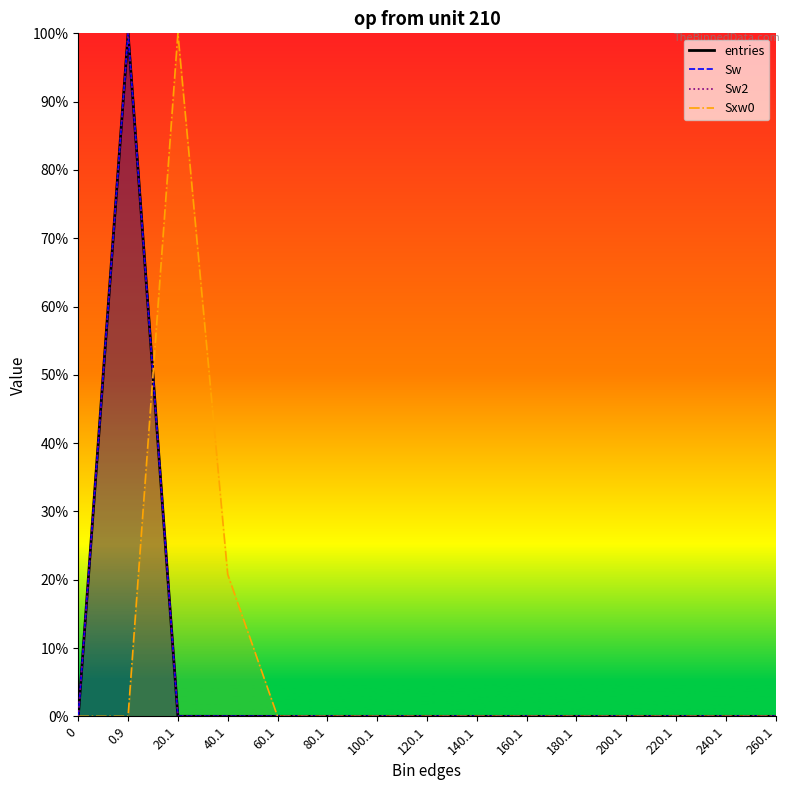

Reading left to right, what are all the values shown in this chart?

entries: 0.0	100.0	0.0	0.0	0.0	0.0	0.0	0.0	0.0	0.0	0.0	0.0	0.0	0.0	0.0
Sw: 0.0	100.0	0.0	0.0	0.0	0.0	0.0	0.0	0.0	0.0	0.0	0.0	0.0	0.0	0.0
Sw2: 0.0	100.0	0.0	0.0	0.0	0.0	0.0	0.0	0.0	0.0	0.0	0.0	0.0	0.0	0.0
Sxw0: 0.0	0.0	100.0	20.8	0.0	0.0	0.0	0.0	0.0	0.0	0.0	0.0	0.0	0.0	0.0